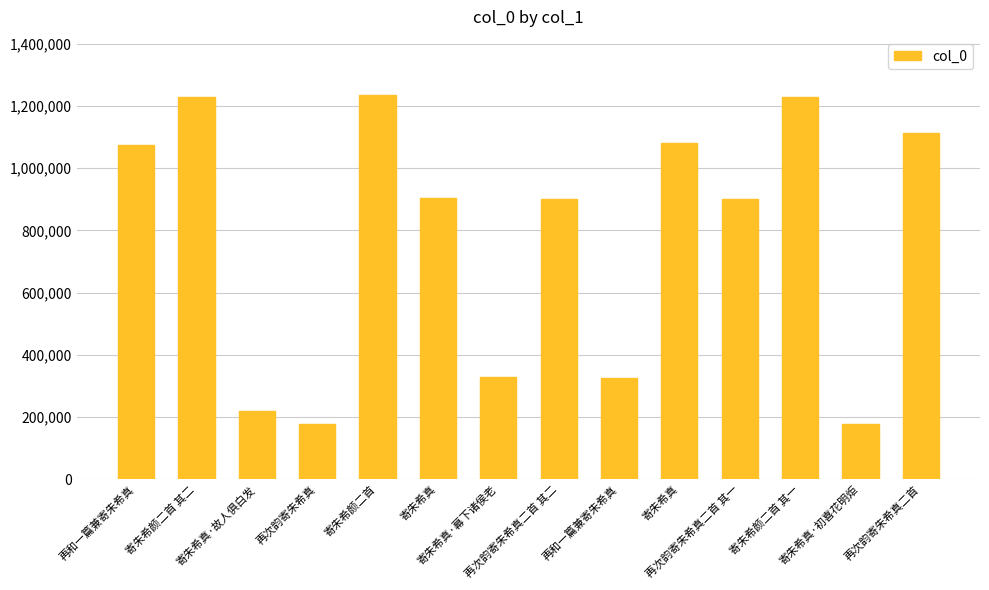

Which category has the highest value across all series?

寄朱希颜二首